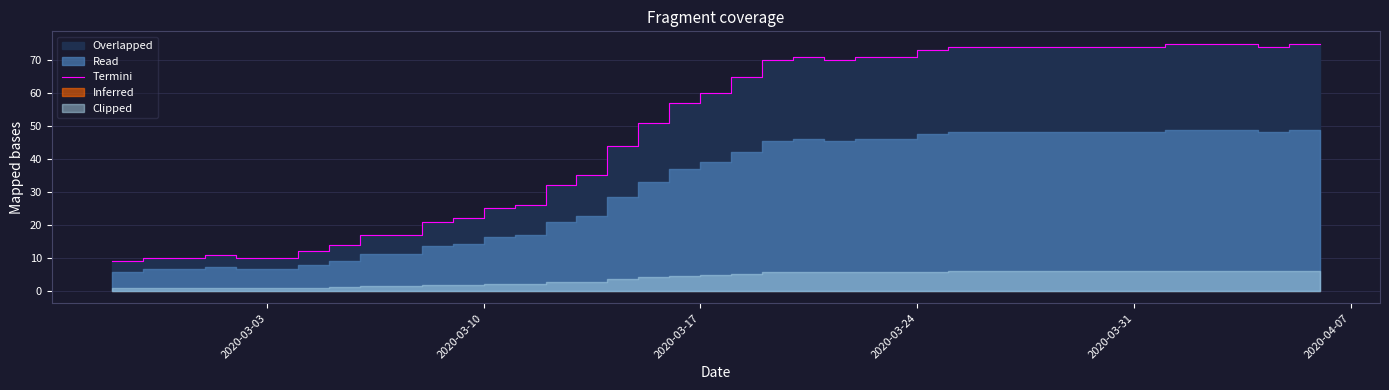

How many data points does each series have?

40